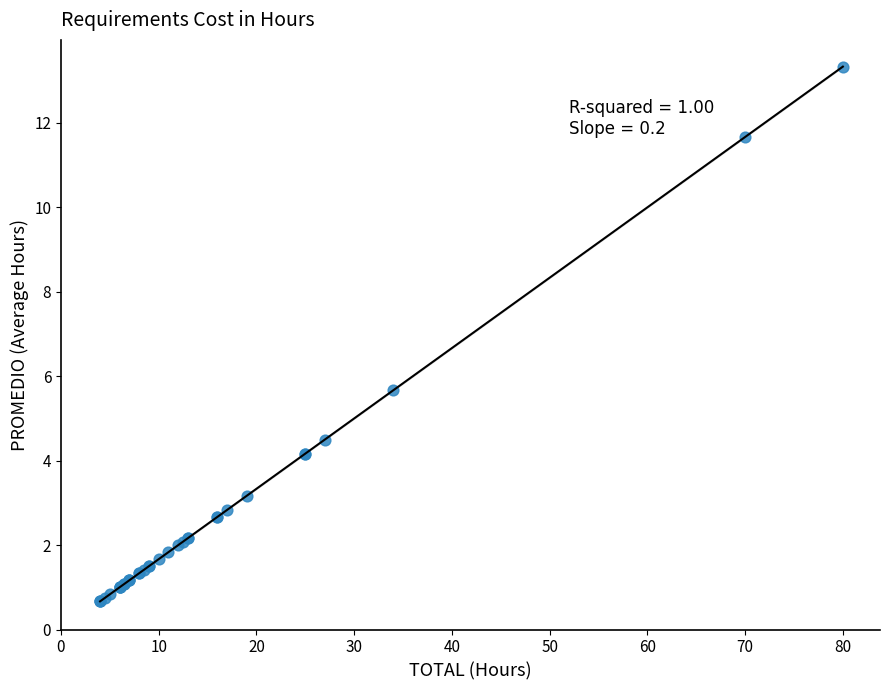

What Y value in the scatter plot is closest to 7?

5.7